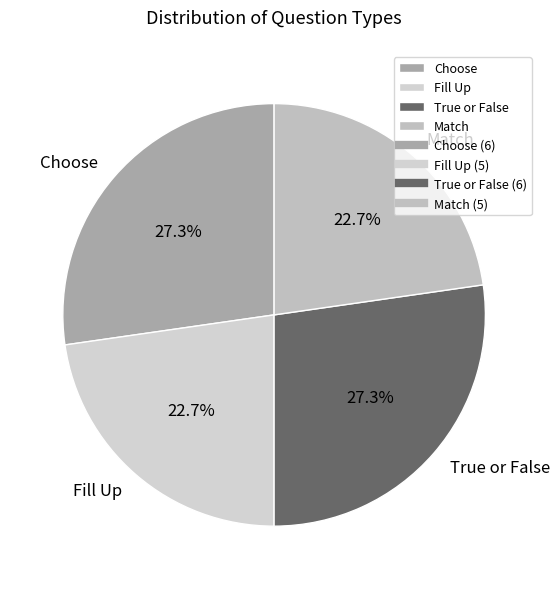

Does Match represent more than half of the total?

No